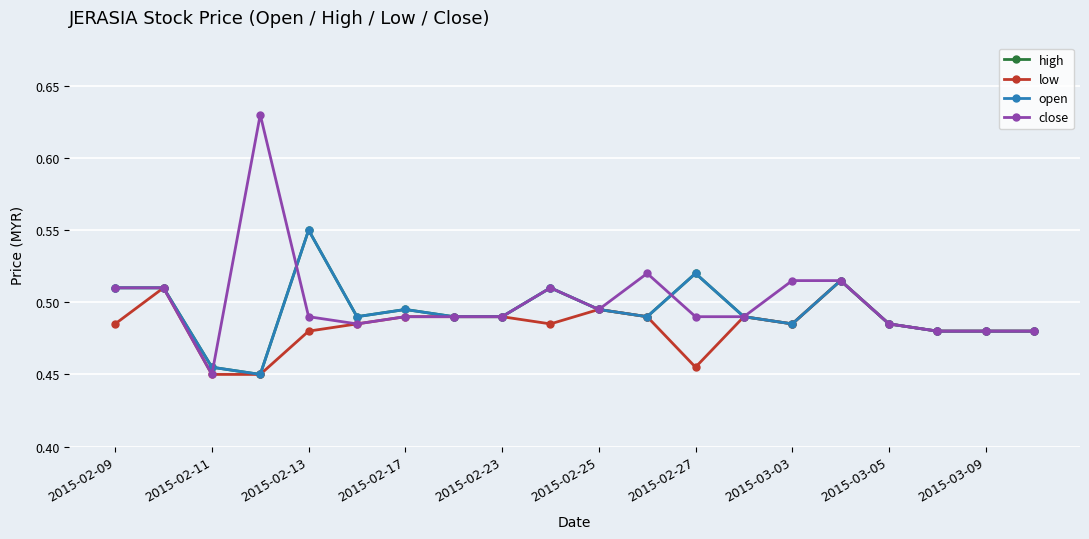

Which series has the widest spread of values?

close